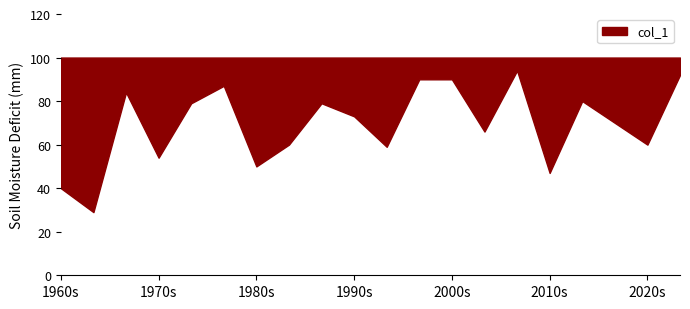

What value does the data have at 1970s?

54